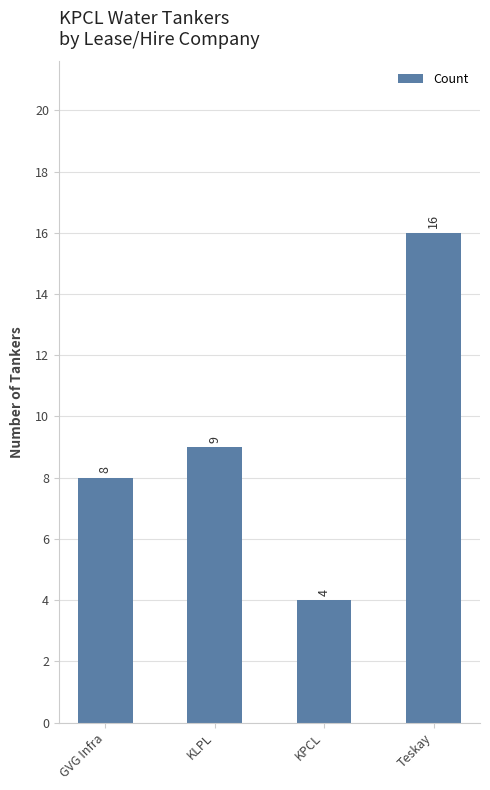

The chart shows a value of 12 at KLPL. True or false?

False